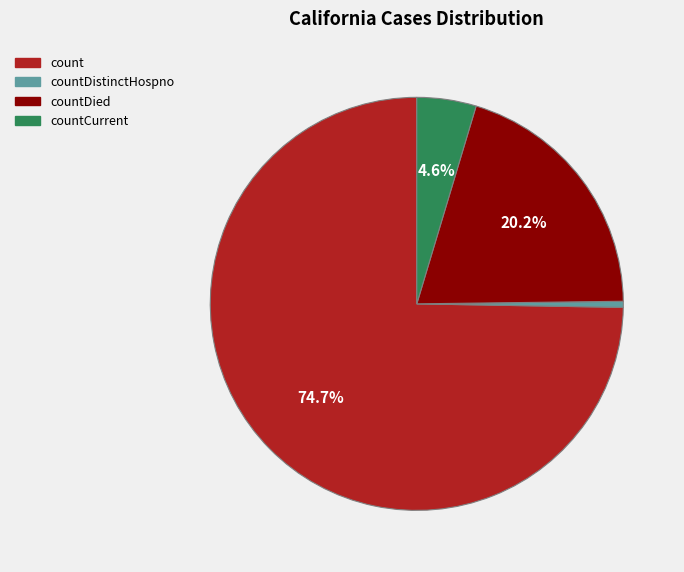

Count the number of slices in the pie.

4